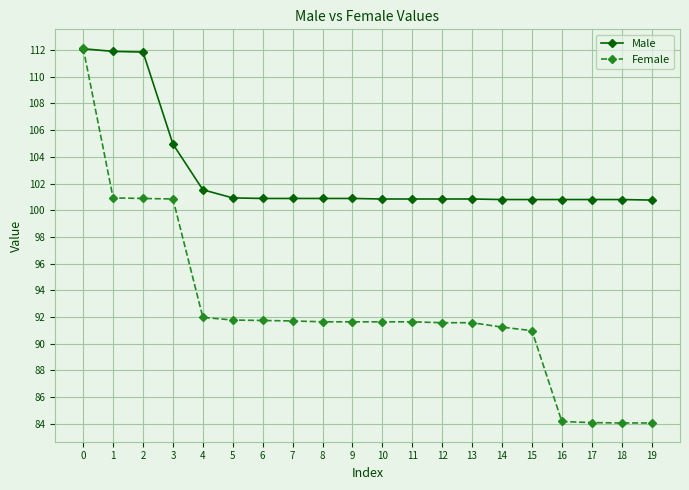

Between which two adjacent categories do Male and Female first intersect?

0 and 1